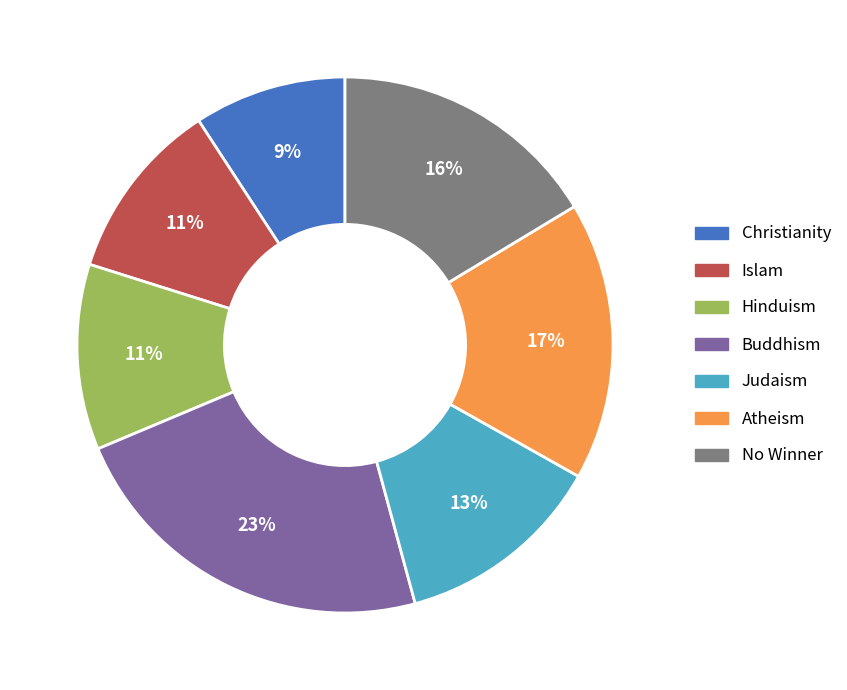

Is it true that Hinduism is 11% of the pie?

True